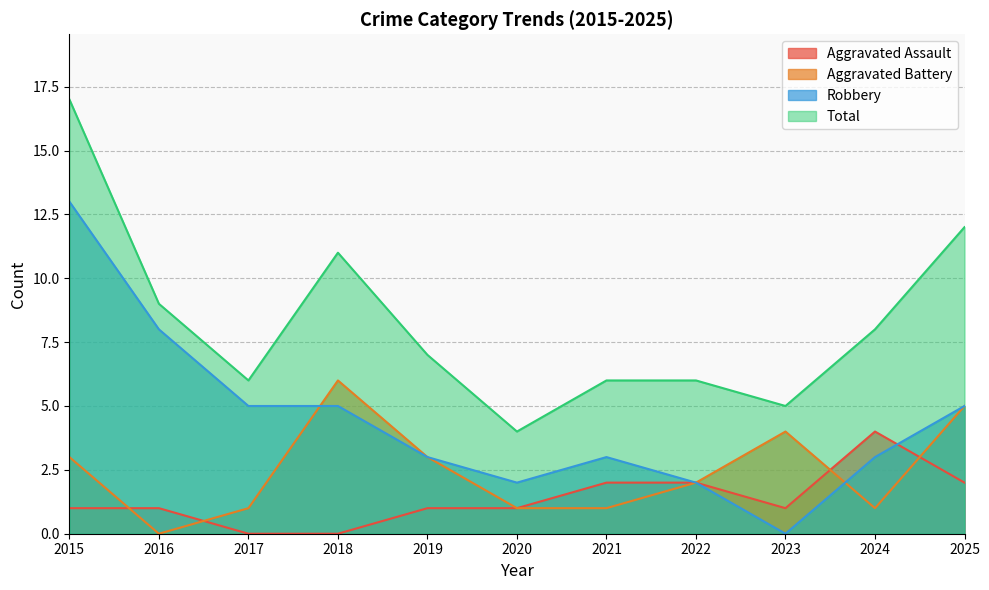

Does the chart have visible grid lines?

Yes